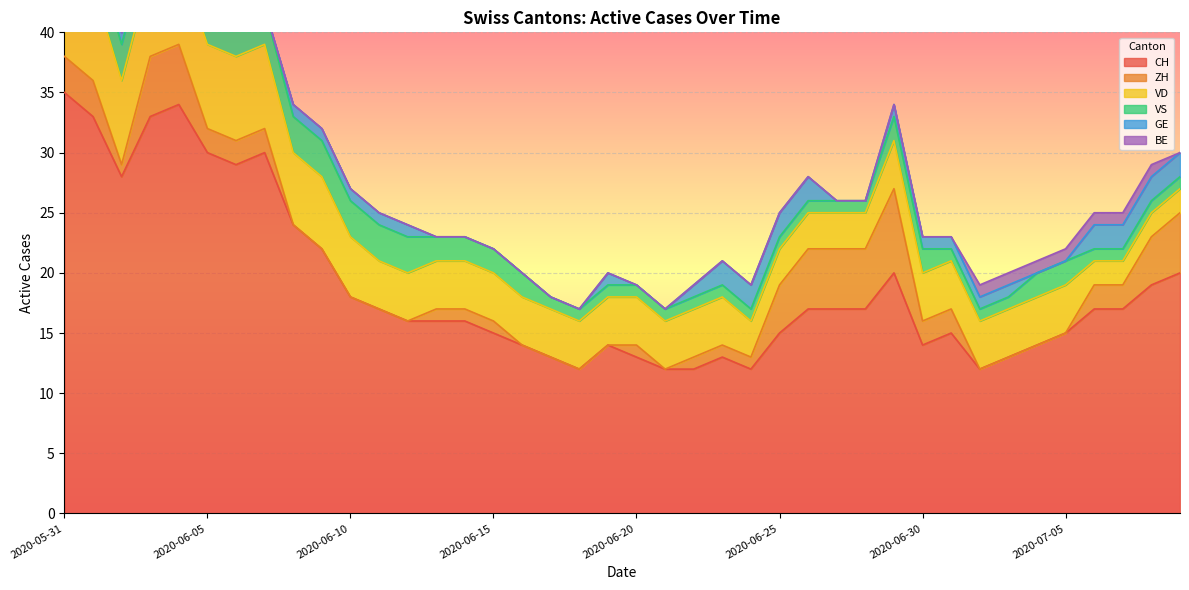

Reading right to left, list all the values displayed in this chart.

CH: 2020-07-09=20	2020-07-08=19	2020-07-07=17	2020-07-06=17	2020-07-05=15	2020-07-04=14	2020-07-03=13	2020-07-02=12	2020-07-01=15	2020-06-30=14	2020-06-29=20	2020-06-28=17	2020-06-27=17	2020-06-26=17	2020-06-25=15	2020-06-24=12	2020-06-23=13	2020-06-22=12	2020-06-21=12	2020-06-20=13	2020-06-19=14	2020-06-18=12	2020-06-17=13	2020-06-16=14	2020-06-15=15	2020-06-14=16	2020-06-13=16	2020-06-12=16	2020-06-11=17	2020-06-10=18	2020-06-09=22	2020-06-08=24	2020-06-07=30	2020-06-06=29	2020-06-05=30	2020-06-04=34	2020-06-03=33	2020-06-02=28	2020-06-01=33	2020-05-31=35
ZH: 2020-07-09=5	2020-07-08=4	2020-07-07=2	2020-07-06=2	2020-07-05=0	2020-07-04=0	2020-07-03=0	2020-07-02=0	2020-07-01=2	2020-06-30=2	2020-06-29=7	2020-06-28=5	2020-06-27=5	2020-06-26=5	2020-06-25=4	2020-06-24=1	2020-06-23=1	2020-06-22=1	2020-06-21=0	2020-06-20=1	2020-06-19=0	2020-06-18=0	2020-06-17=0	2020-06-16=0	2020-06-15=1	2020-06-14=1	2020-06-13=1	2020-06-12=0	2020-06-11=0	2020-06-10=0	2020-06-09=0	2020-06-08=0	2020-06-07=2	2020-06-06=2	2020-06-05=2	2020-06-04=5	2020-06-03=5	2020-06-02=1	2020-06-01=3	2020-05-31=3
VD: 2020-07-09=2	2020-07-08=2	2020-07-07=2	2020-07-06=2	2020-07-05=4	2020-07-04=4	2020-07-03=4	2020-07-02=4	2020-07-01=4	2020-06-30=4	2020-06-29=4	2020-06-28=3	2020-06-27=3	2020-06-26=3	2020-06-25=3	2020-06-24=3	2020-06-23=4	2020-06-22=4	2020-06-21=4	2020-06-20=4	2020-06-19=4	2020-06-18=4	2020-06-17=4	2020-06-16=4	2020-06-15=4	2020-06-14=4	2020-06-13=4	2020-06-12=4	2020-06-11=4	2020-06-10=5	2020-06-09=6	2020-06-08=6	2020-06-07=7	2020-06-06=7	2020-06-05=7	2020-06-04=7	2020-06-03=7	2020-06-02=7	2020-06-01=8	2020-05-31=8
VS: 2020-07-09=1	2020-07-08=1	2020-07-07=1	2020-07-06=1	2020-07-05=2	2020-07-04=2	2020-07-03=1	2020-07-02=1	2020-07-01=1	2020-06-30=2	2020-06-29=2	2020-06-28=1	2020-06-27=1	2020-06-26=1	2020-06-25=1	2020-06-24=1	2020-06-23=1	2020-06-22=1	2020-06-21=1	2020-06-20=1	2020-06-19=1	2020-06-18=1	2020-06-17=1	2020-06-16=2	2020-06-15=2	2020-06-14=2	2020-06-13=2	2020-06-12=3	2020-06-11=3	2020-06-10=3	2020-06-09=3	2020-06-08=3	2020-06-07=3	2020-06-06=3	2020-06-05=3	2020-06-04=3	2020-06-03=3	2020-06-02=3	2020-06-01=3	2020-05-31=5
GE: 2020-07-09=2	2020-07-08=2	2020-07-07=2	2020-07-06=2	2020-07-05=0	2020-07-04=0	2020-07-03=1	2020-07-02=1	2020-07-01=1	2020-06-30=1	2020-06-29=1	2020-06-28=0	2020-06-27=0	2020-06-26=2	2020-06-25=2	2020-06-24=2	2020-06-23=2	2020-06-22=1	2020-06-21=0	2020-06-20=0	2020-06-19=1	2020-06-18=0	2020-06-17=0	2020-06-16=0	2020-06-15=0	2020-06-14=0	2020-06-13=0	2020-06-12=1	2020-06-11=1	2020-06-10=1	2020-06-09=1	2020-06-08=1	2020-06-07=0	2020-06-06=0	2020-06-05=1	2020-06-04=1	2020-06-03=1	2020-06-02=1	2020-06-01=0	2020-05-31=0
BE: 2020-07-09=0	2020-07-08=1	2020-07-07=1	2020-07-06=1	2020-07-05=1	2020-07-04=1	2020-07-03=1	2020-07-02=1	2020-07-01=0	2020-06-30=0	2020-06-29=0	2020-06-28=0	2020-06-27=0	2020-06-26=0	2020-06-25=0	2020-06-24=0	2020-06-23=0	2020-06-22=0	2020-06-21=0	2020-06-20=0	2020-06-19=0	2020-06-18=0	2020-06-17=0	2020-06-16=0	2020-06-15=0	2020-06-14=0	2020-06-13=0	2020-06-12=0	2020-06-11=0	2020-06-10=0	2020-06-09=0	2020-06-08=0	2020-06-07=0	2020-06-06=0	2020-06-05=0	2020-06-04=0	2020-06-03=0	2020-06-02=0	2020-06-01=1	2020-05-31=1